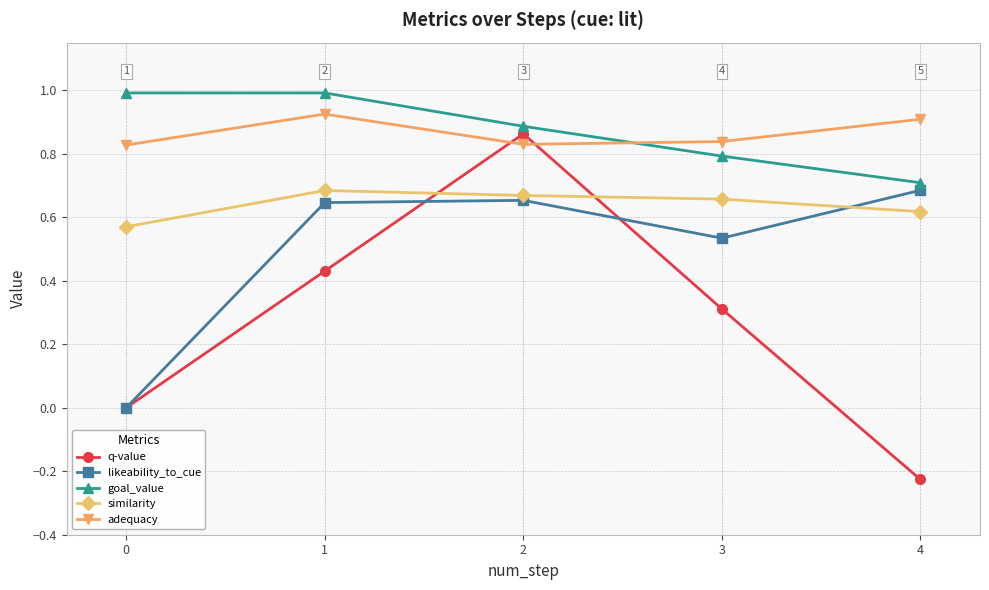

Is it true that likeability_to_cue equals 1.0 at 4?

False